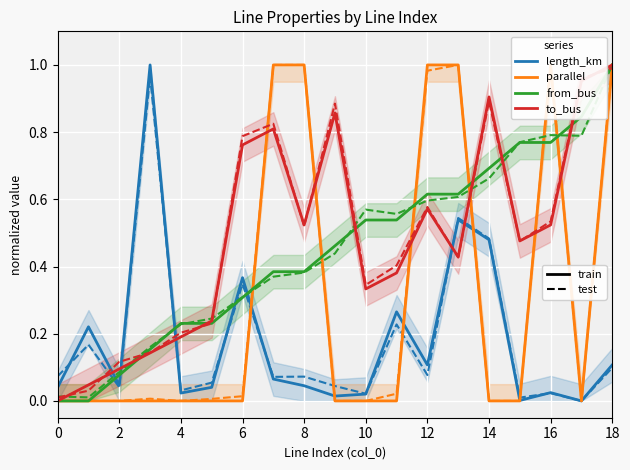

Between 18 and 13, which is larger?

13